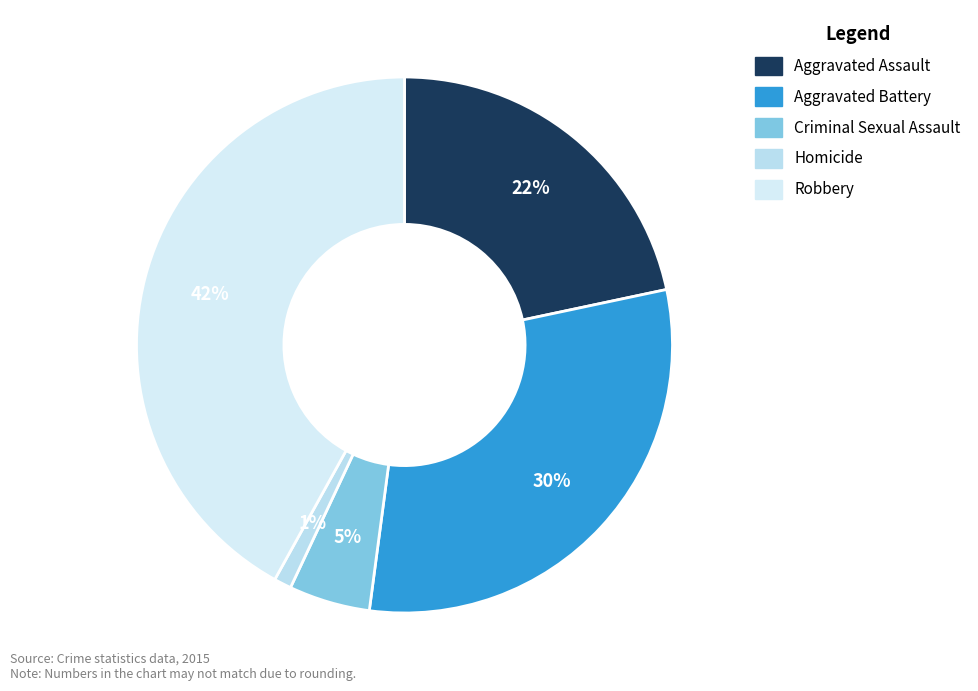

Rank the categories by value from highest to lowest.

Robbery, Aggravated Battery, Aggravated Assault, Criminal Sexual Assault, Homicide